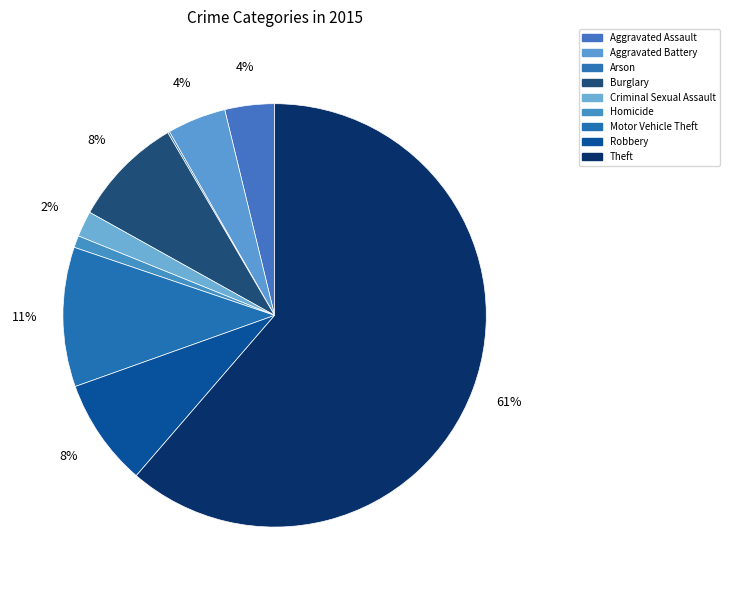

Combined, what portion of the pie is Criminal Sexual Assault and Burglary?

10.5%